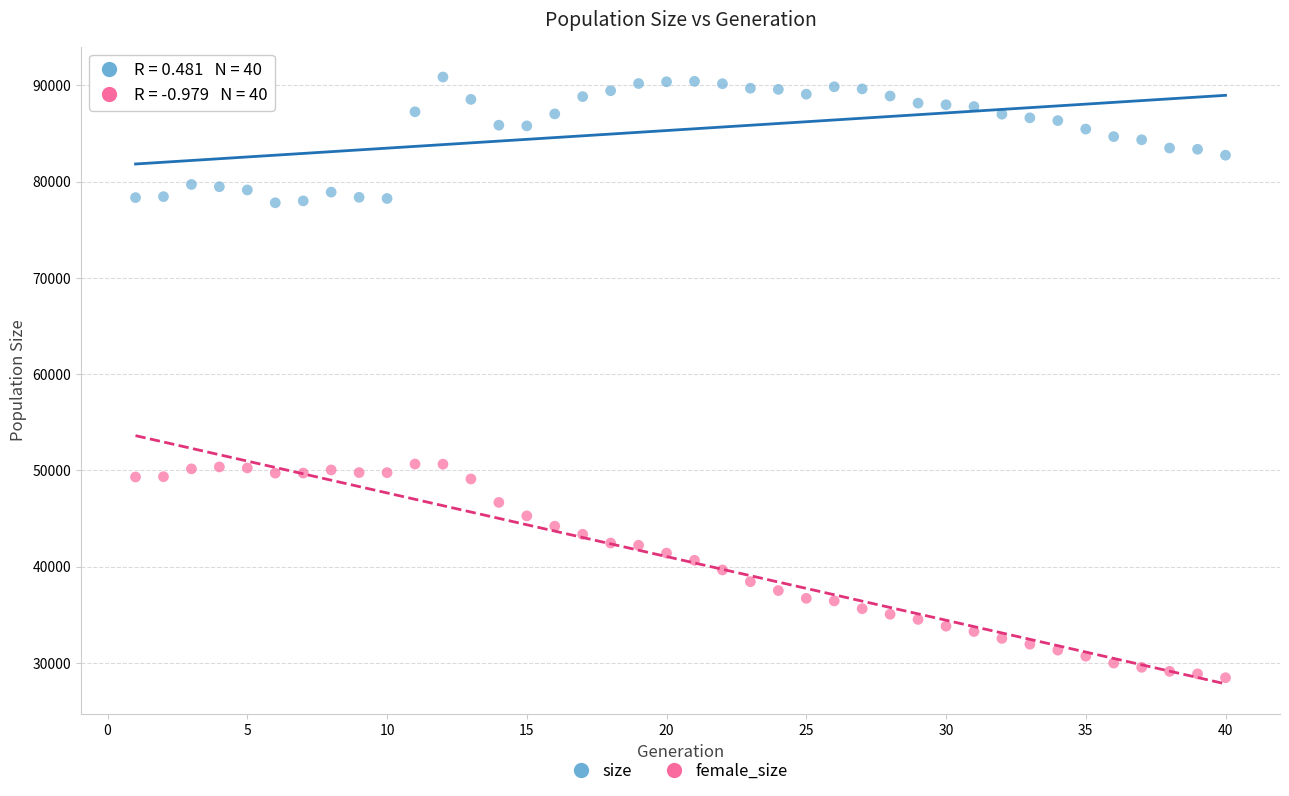

Which series reaches the maximum Y coordinate?

size